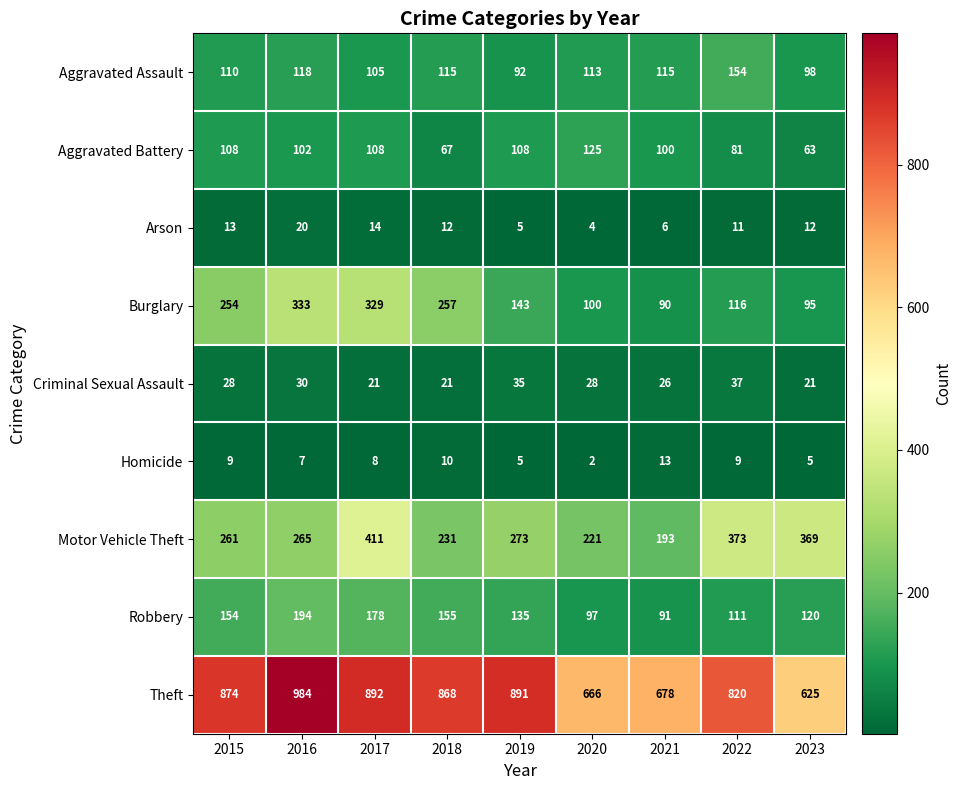

At how many categories does at least one series exceed 291?

9